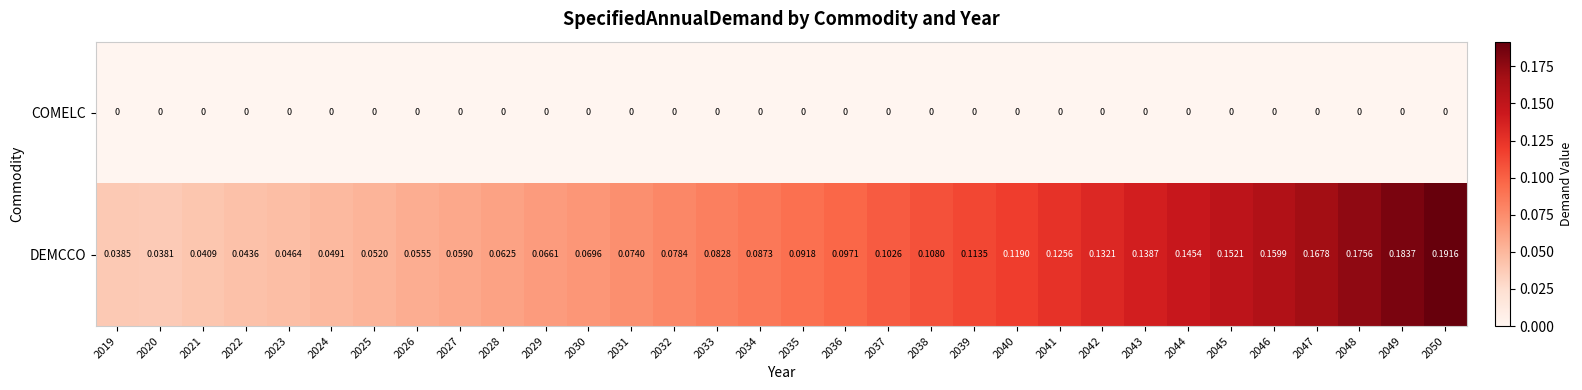

Which series has the widest spread of values?

DEMCCO